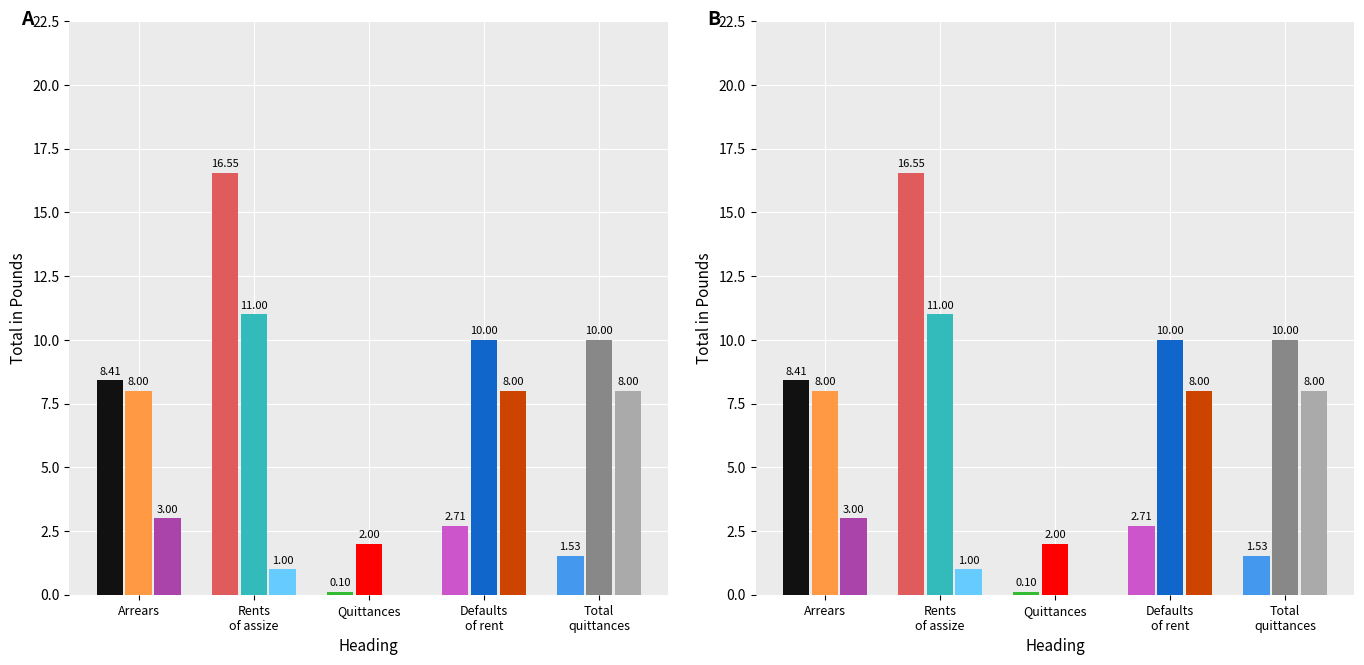

What is the average value of the Total in Pounds series?

5.9